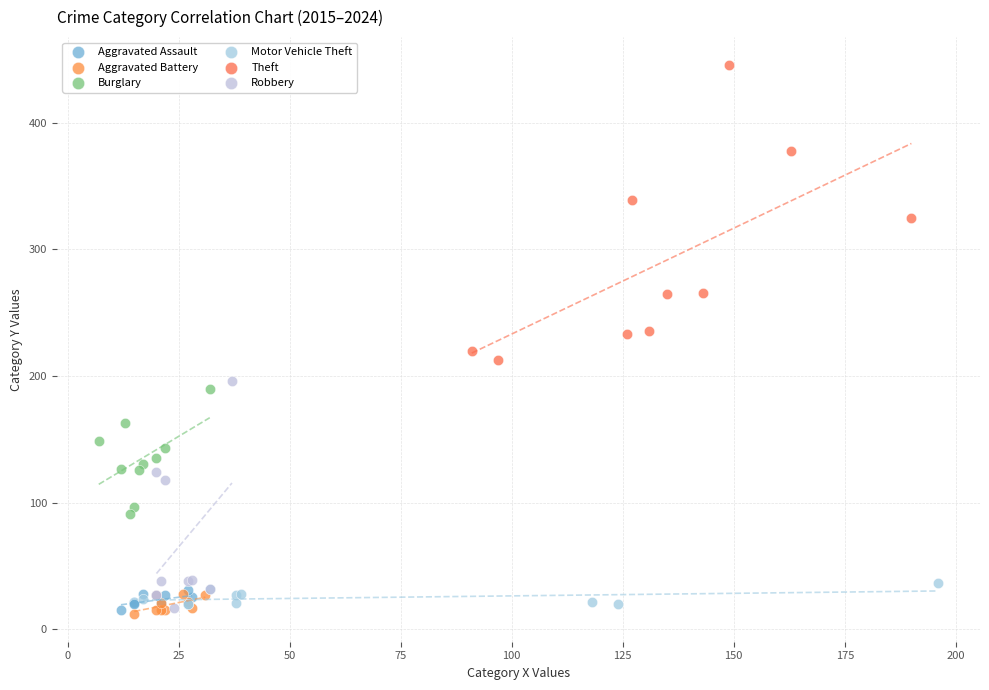

Which series has the largest Y range (max minus min)?

Theft